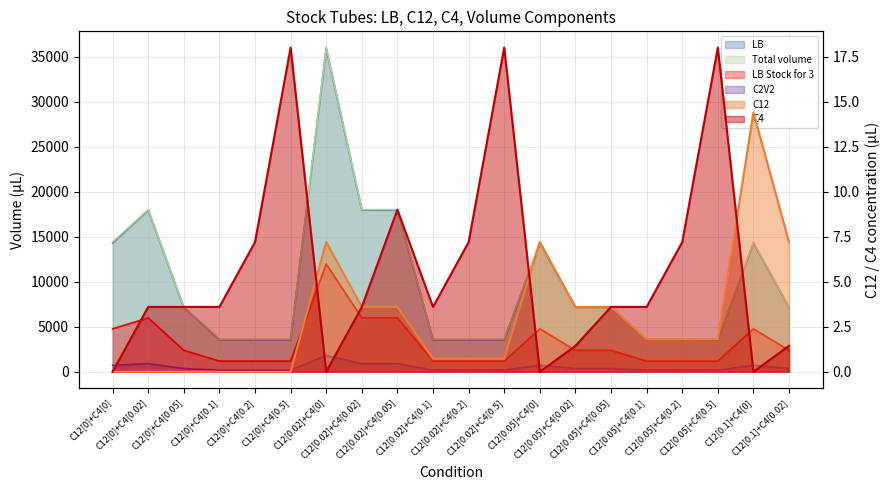

What is the sum of the C12 values at C12[0.05]+C4[0] and C12[0.05]+C4[0.02]?

10.8